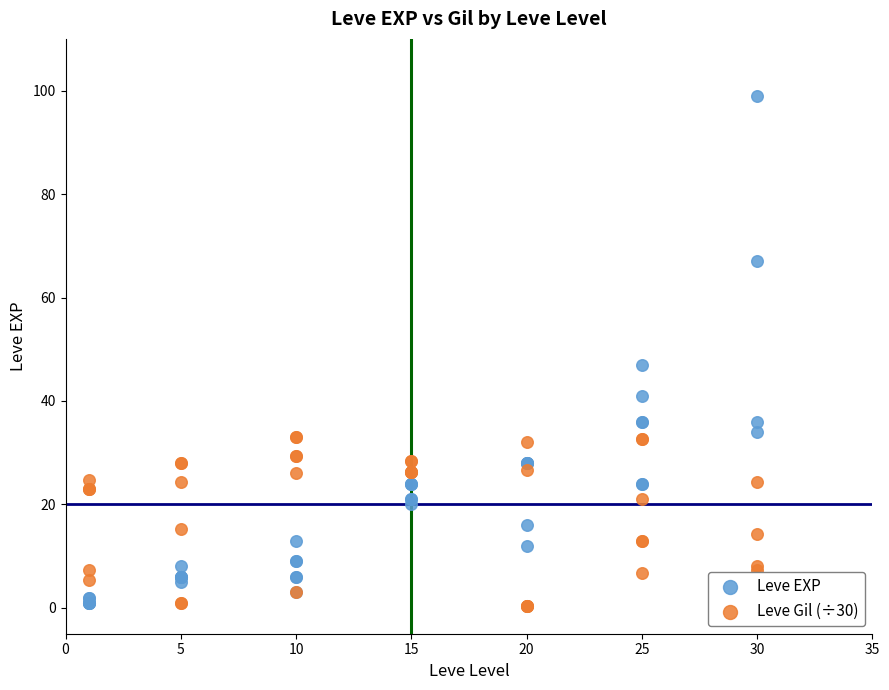

In the Leve EXP series, what Y value is closest to 50?

47.0